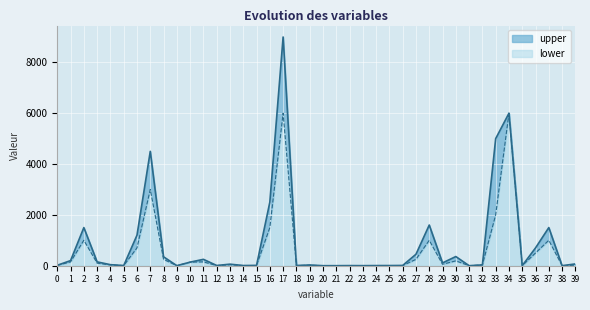

What is the maximum value for lower?

6000.0